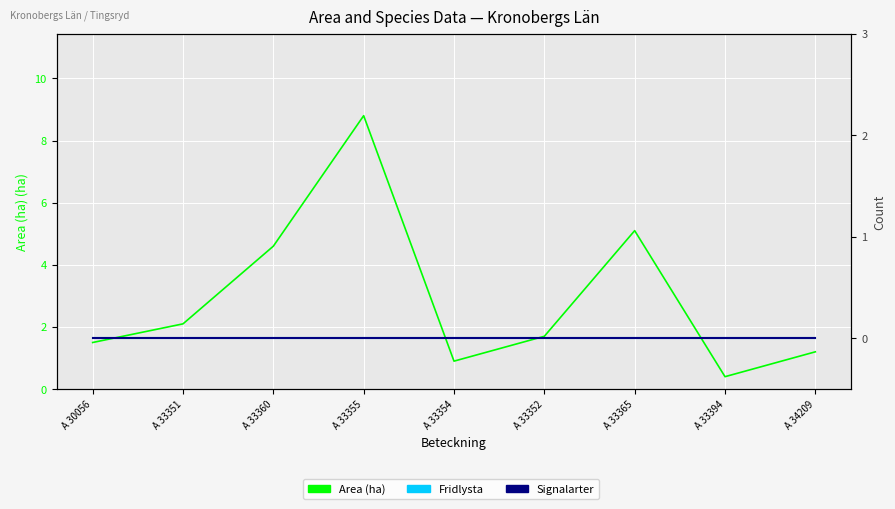

How many distinct data groups are displayed?

3